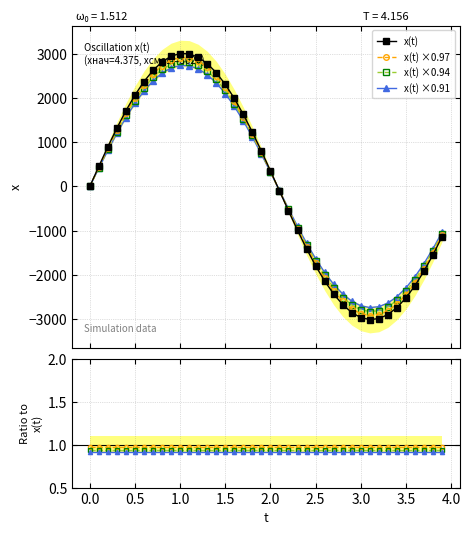

What is the maximum value for x(t) ×0.91?

2739.5